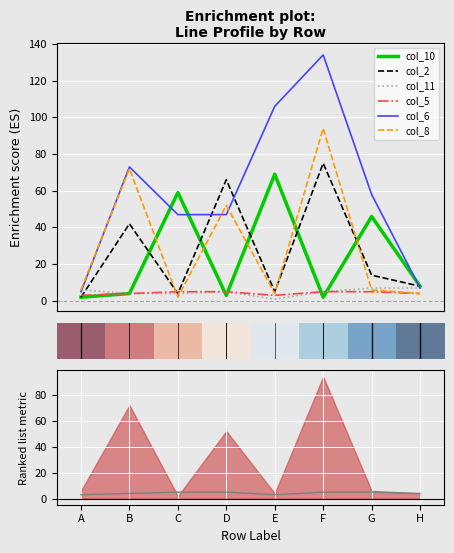

What is the approximate value of col_8 at A, to the nearest 10?

10